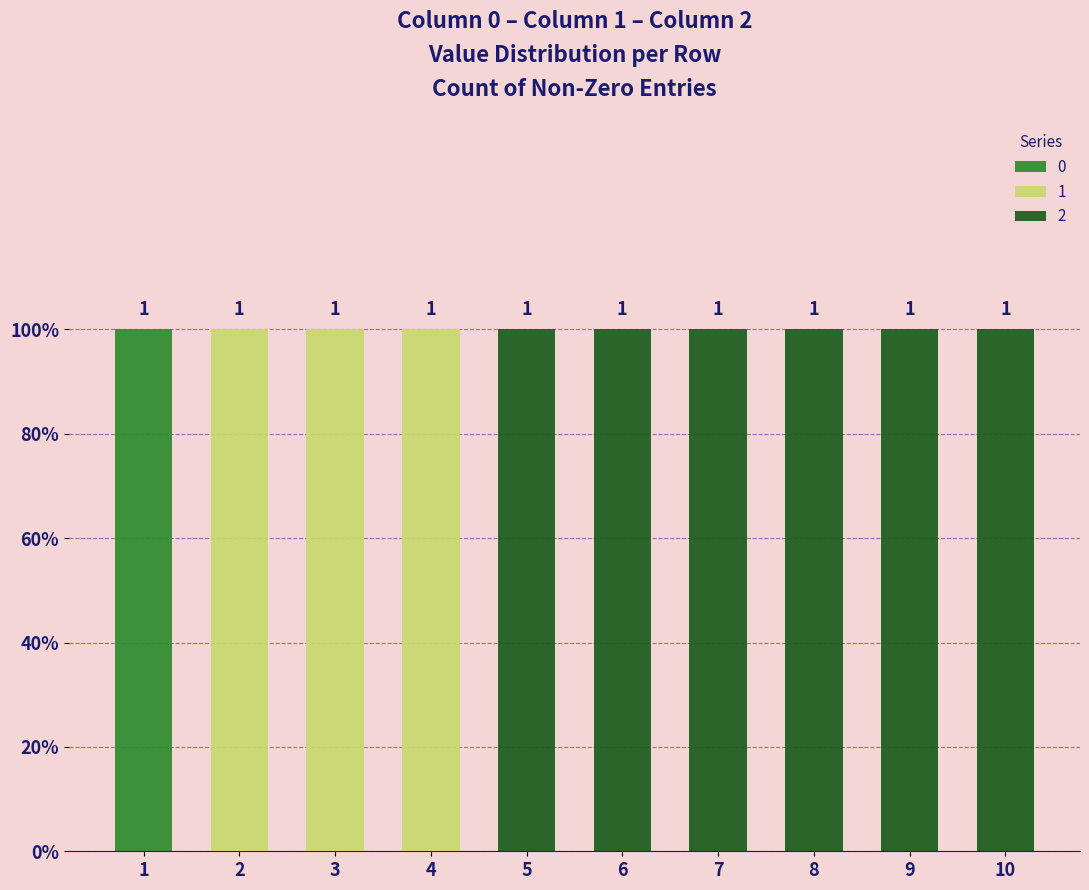

What are all the series names shown in the legend?

0, 1, 2